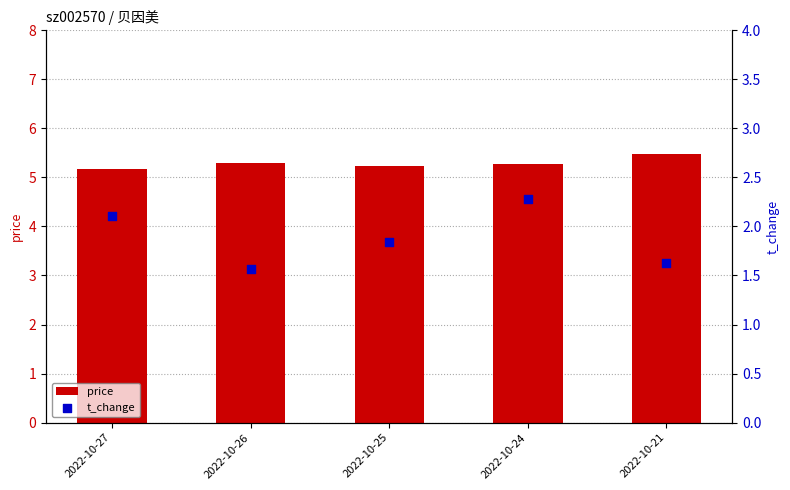

At which category is the sum across all series the highest?

2022-10-24